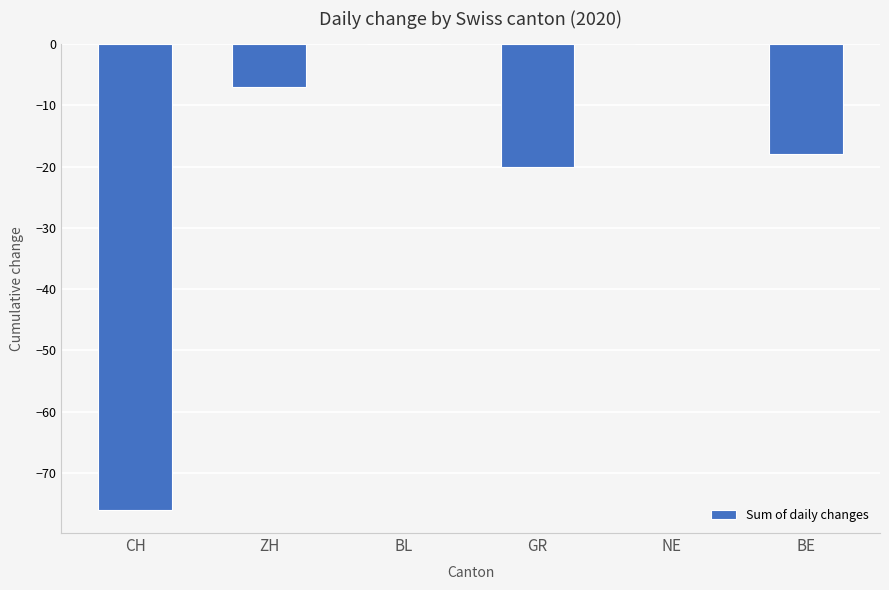

How many values exceed -7?

2